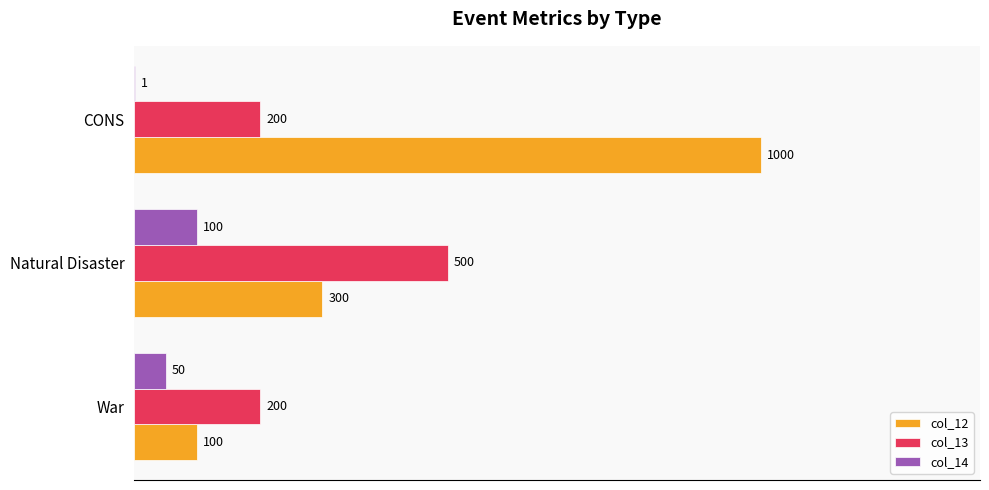

What is the greatest value displayed?

1000